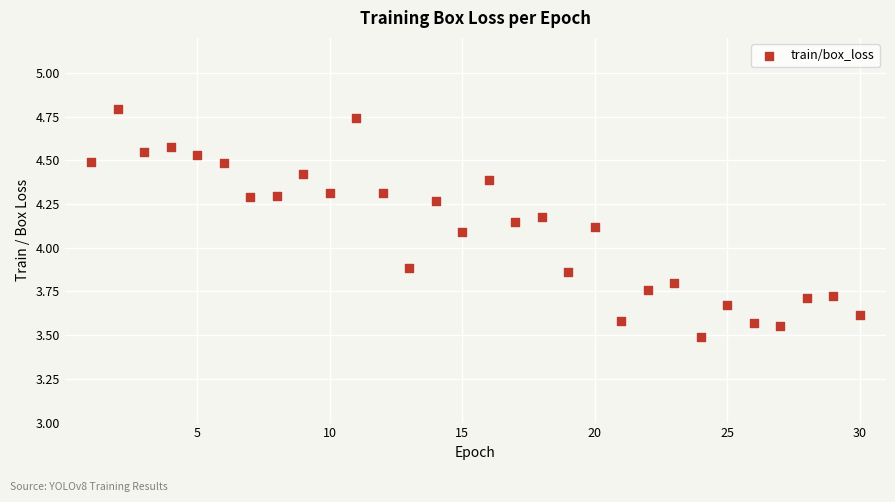

What is the range of X values (max minus min)?

29.0